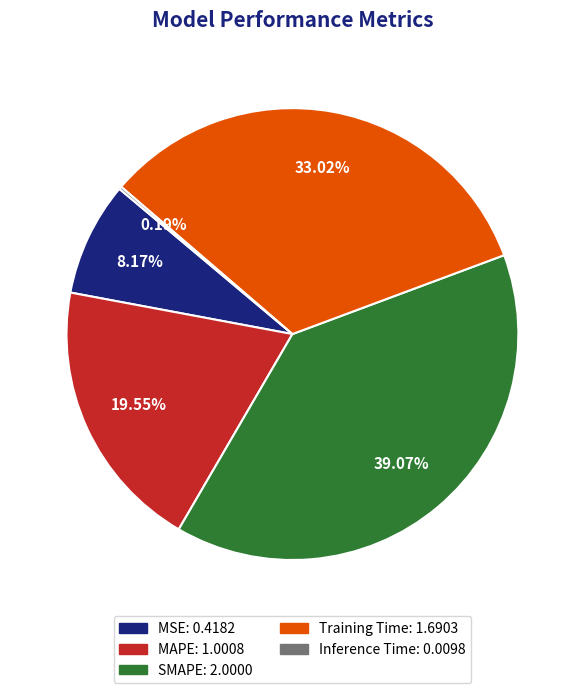

Between MSE and Training Time, which is larger?

Training Time